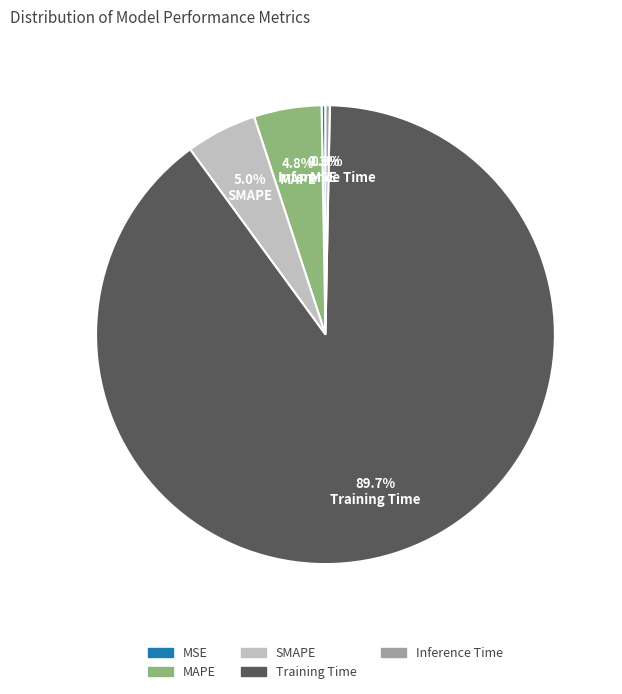

What portion of the pie excludes SMAPE?

95.0%